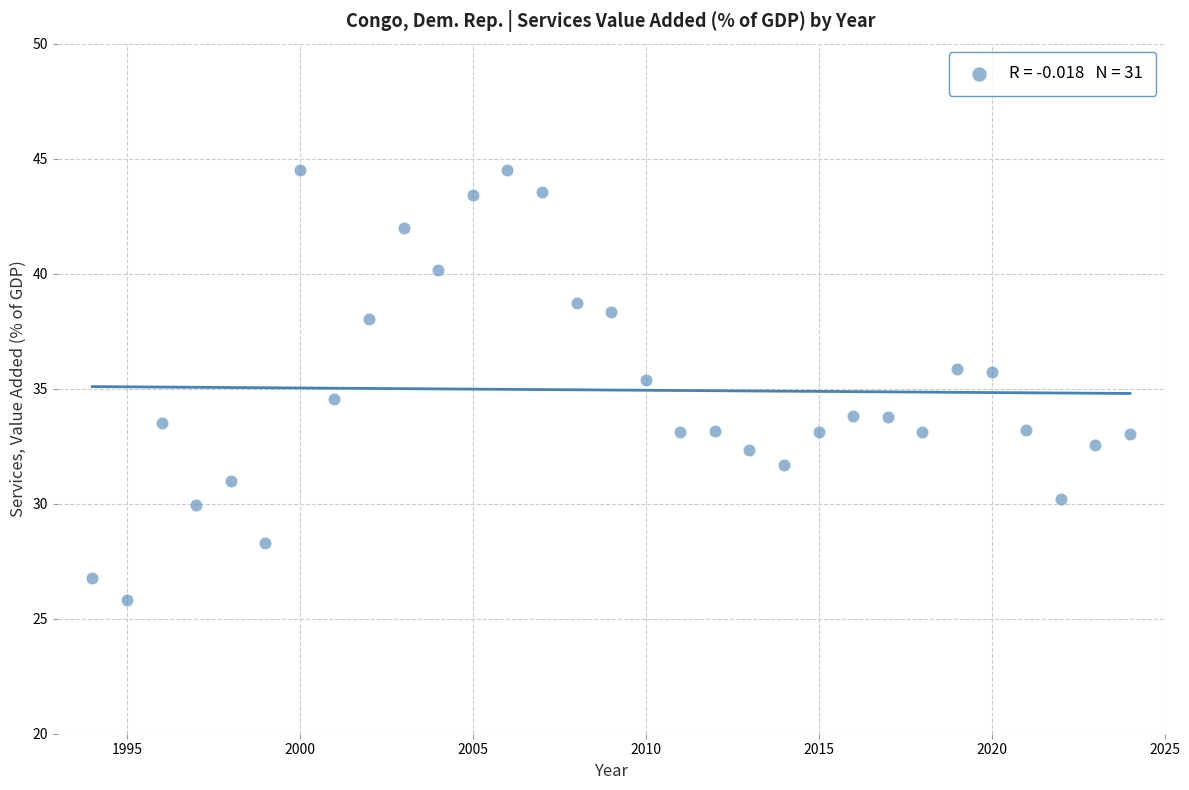

What is the range of X values (max minus min)?

30.0